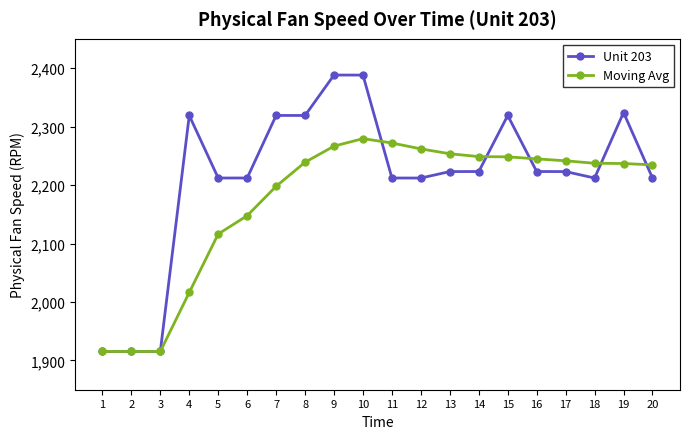

Which series has the widest spread of values?

Unit 203